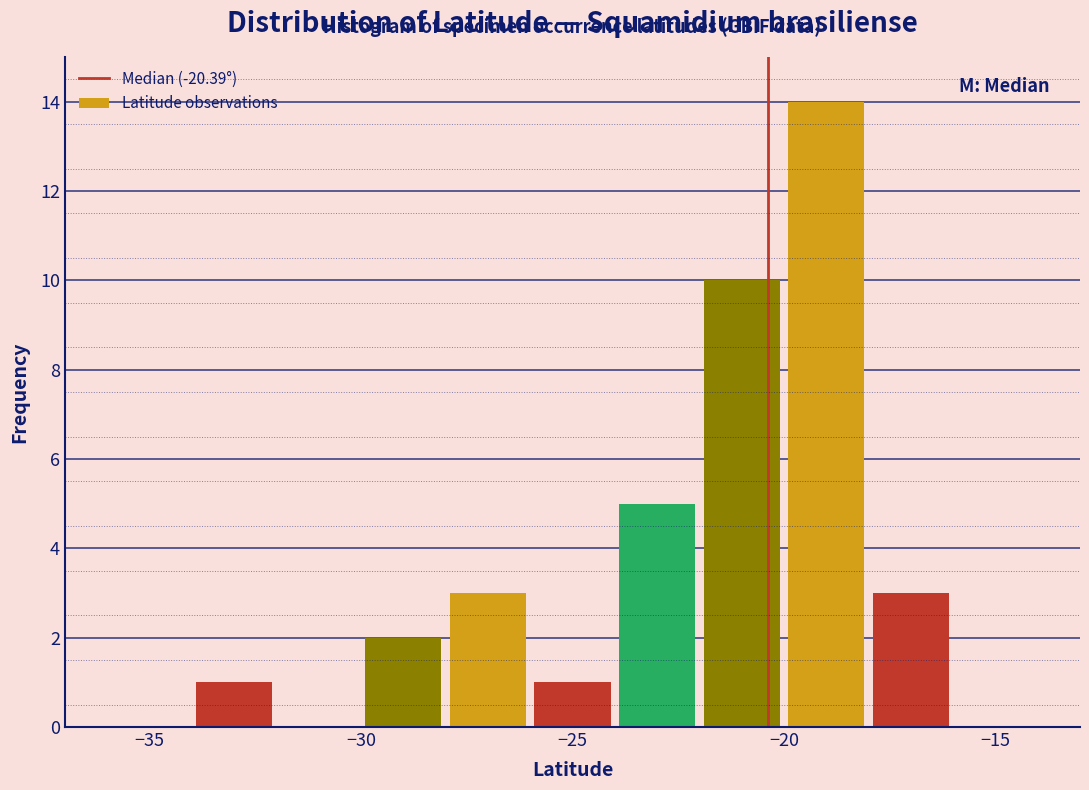

Reading left to right, transcribe this chart: for each bar, give the range it covers on the x-axis and its height. The values are not printed on the chart, so give them approximately, as read against the axis.

-36 to -34: 0
-34 to -32: 1
-32 to -30: 0
-30 to -28: 2
-28 to -26: 3
-26 to -24: 1
-24 to -22: 5
-22 to -20: 10
-20 to -18: 14
-18 to -16: 3
-16 to -14: 0